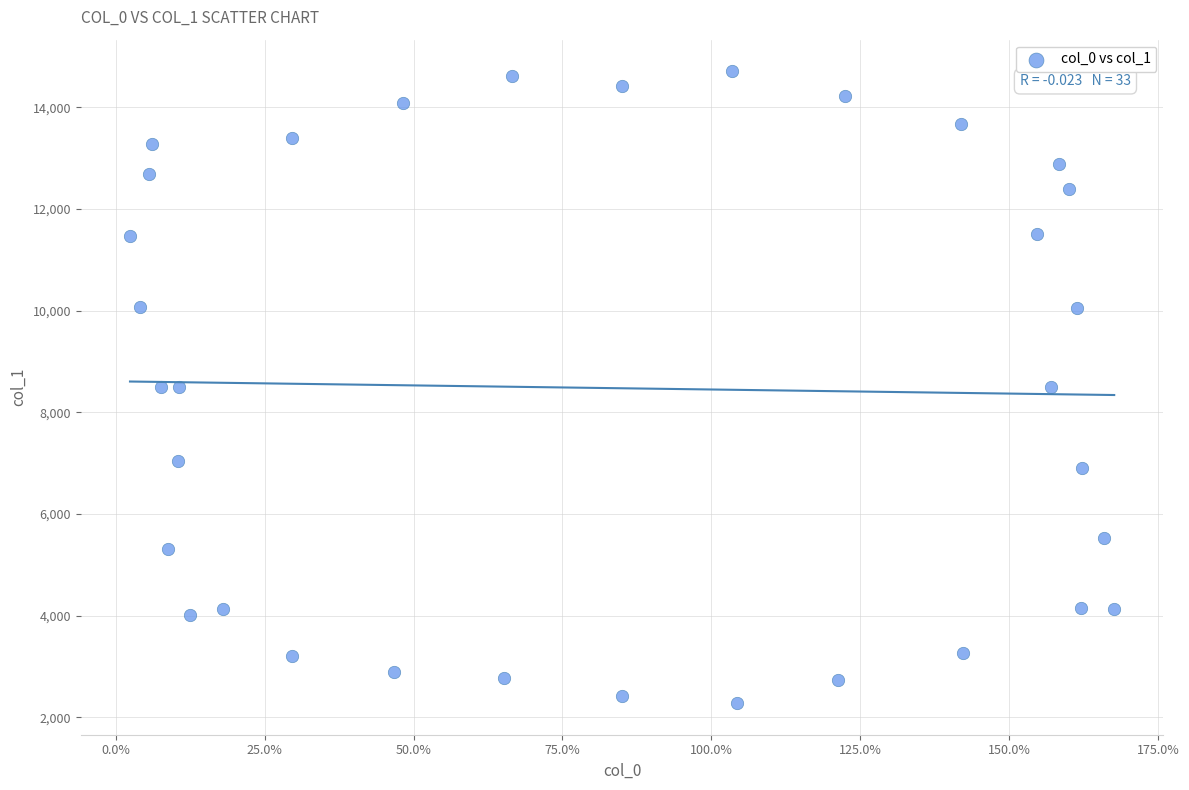

What is the range of Y values (max minus min)?

12432.3